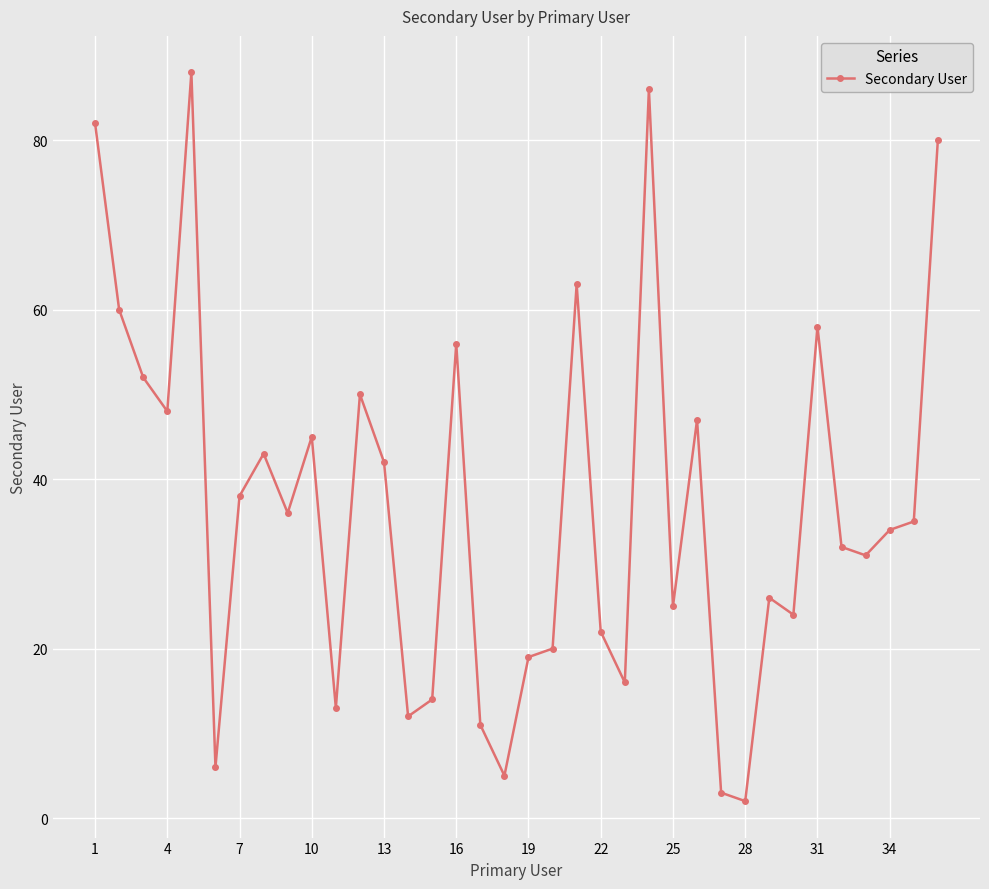

What is the maximum value shown in the chart?

88